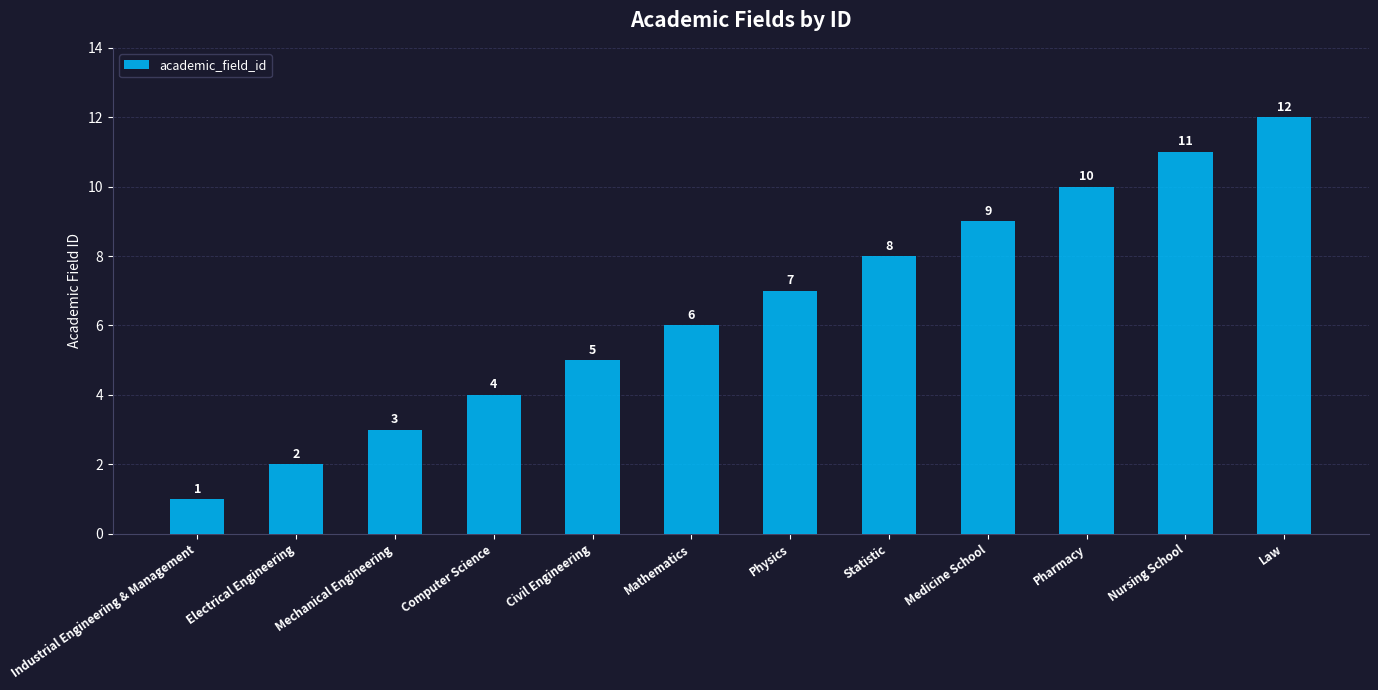

Where is the data nearest to the value 6?

Mathematics